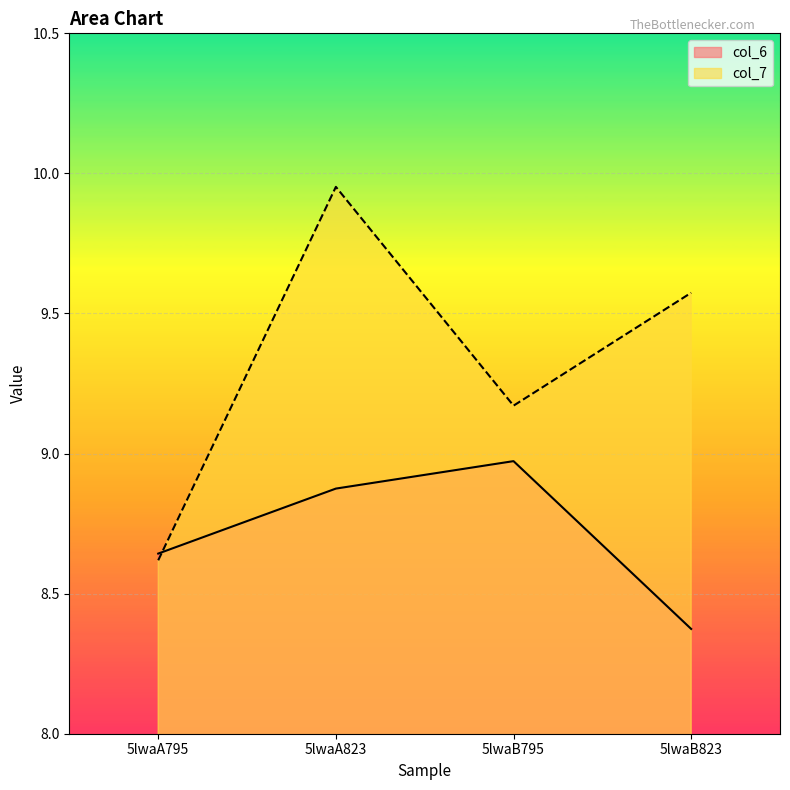

List the series in order of their overall mean, lowest first.

col_6, col_7